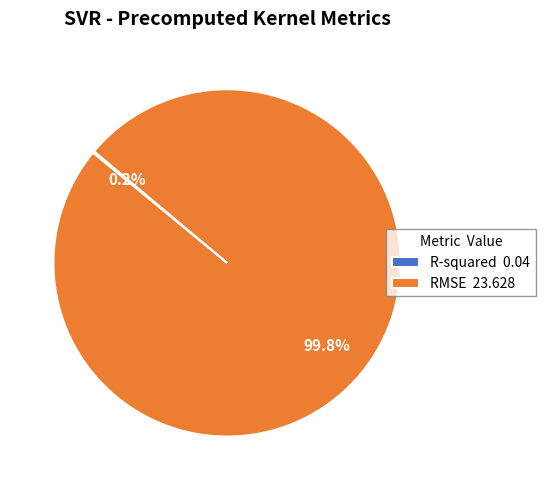

What percentage is NOT represented by RMSE 23.628?

0.2%